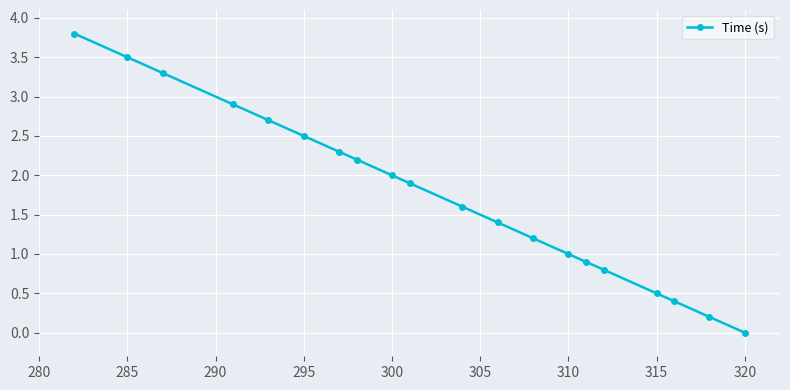

Reading left to right, extract all data points from this chart.

3.8	3.5	3.3	2.9	2.7	2.5	2.3	2.2	2.0	1.9	1.6	1.4	1.2	1.0	0.9	0.8	0.5	0.4	0.2	0.0